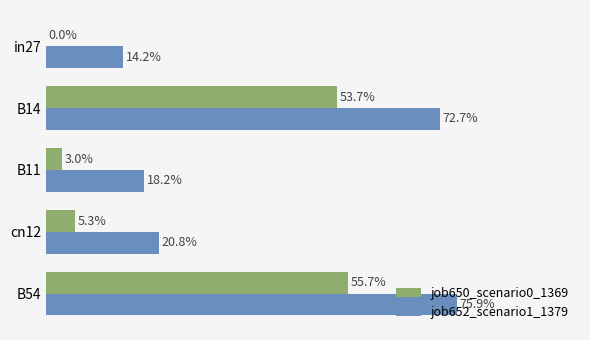

Which series has the largest total across all categories?

job652_scenario1_1379